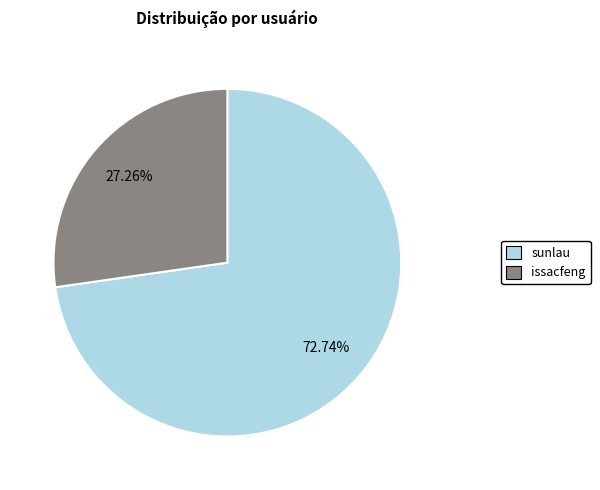

To the nearest percent, what is the average slice percentage?

50%